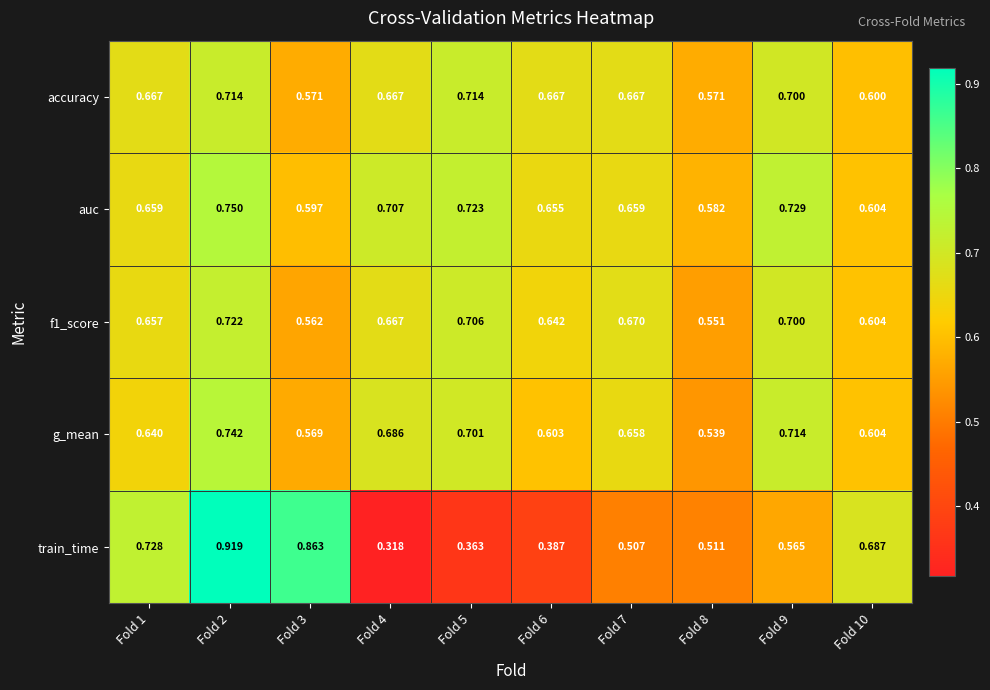

Which series has the widest spread of values?

train_time